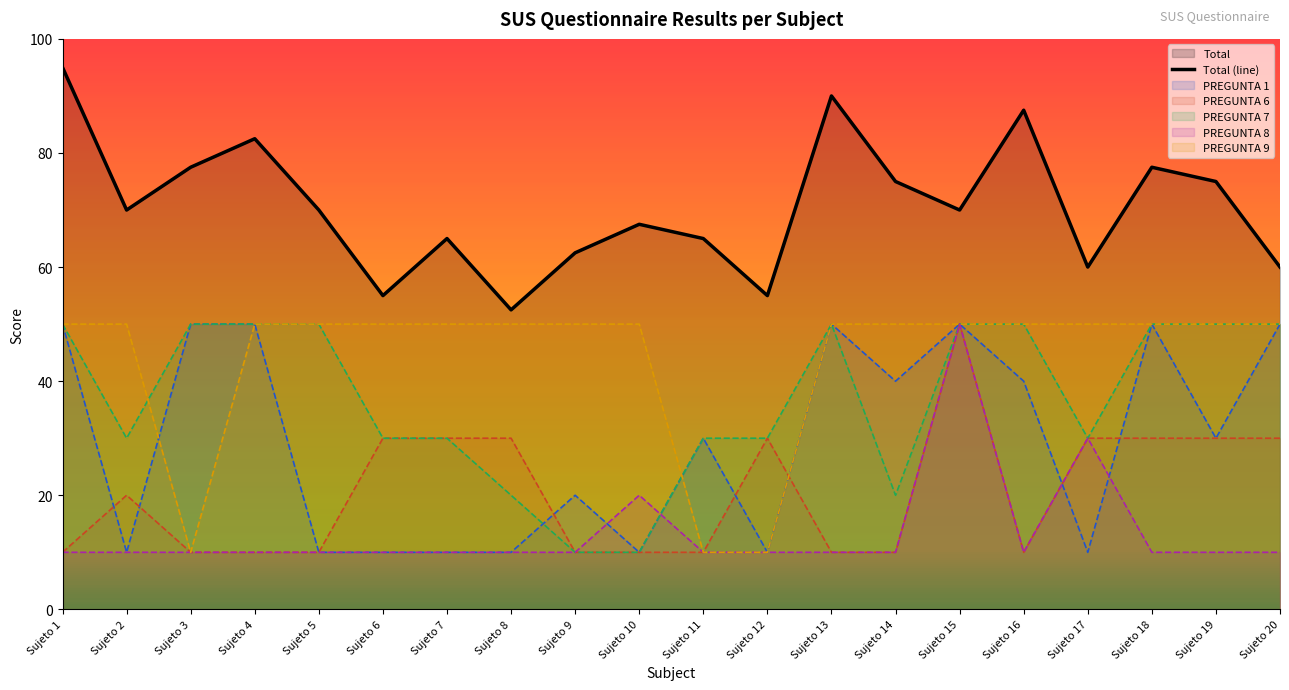

Reading left to right, extract all data points from this chart.

95.0	70.0	77.5	82.5	70.0	55.0	65.0	52.5	62.5	67.5	65.0	55.0	90.0	75.0	70.0	87.5	60.0	77.5	75.0	60.0